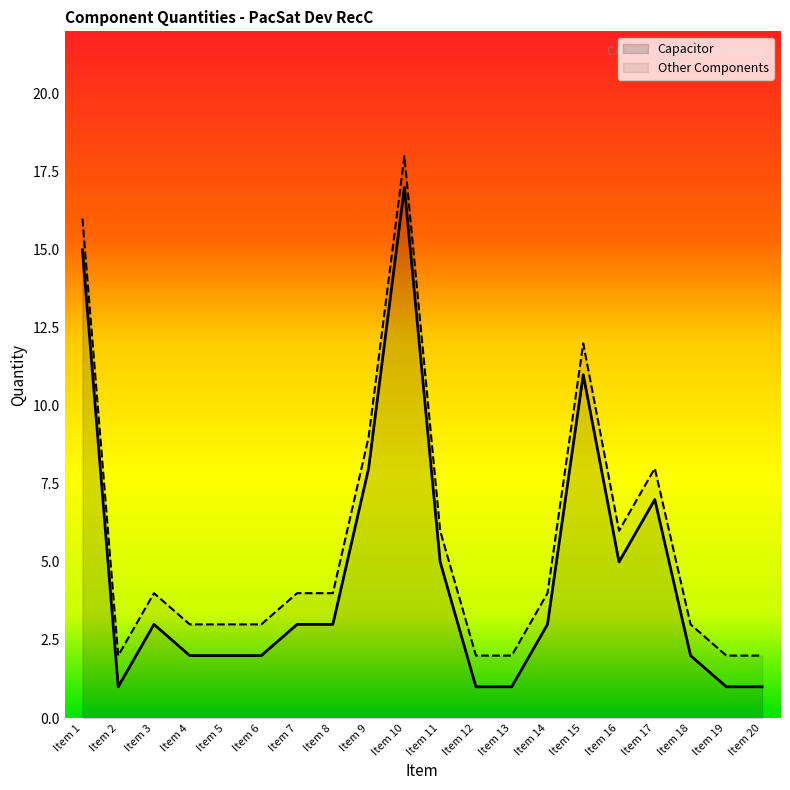

True or false: Capacitor and Other Components intersect in this chart.

False